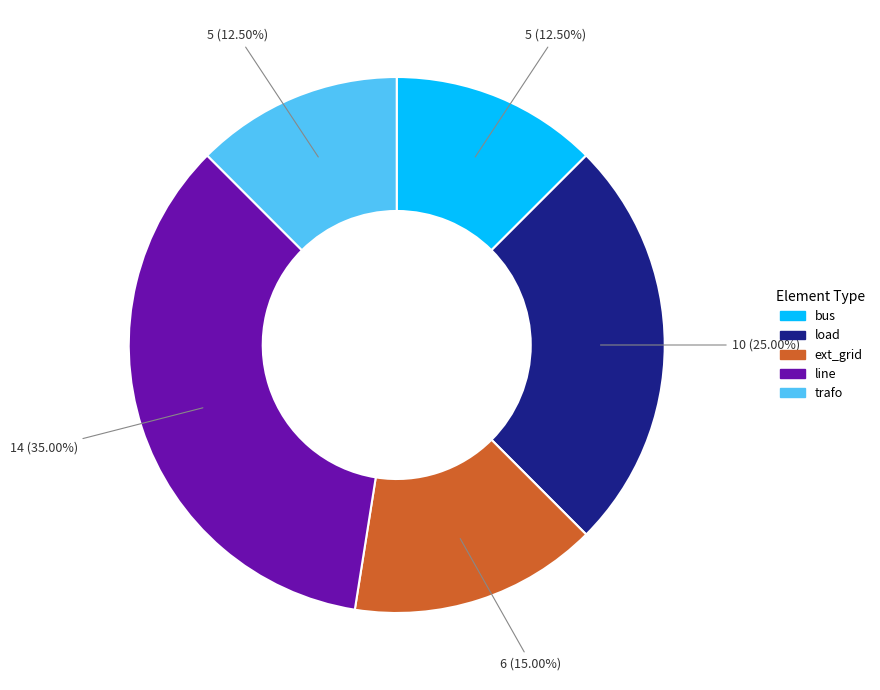

Does trafo represent more than half of the total?

No